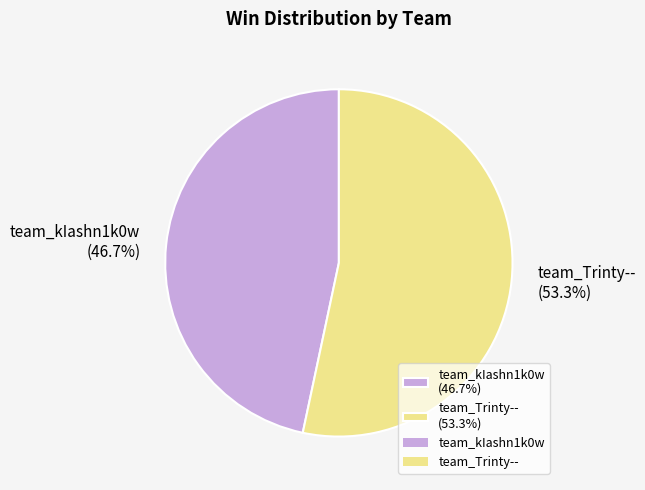

Which slice is the smallest?

team_kIashn1k0w